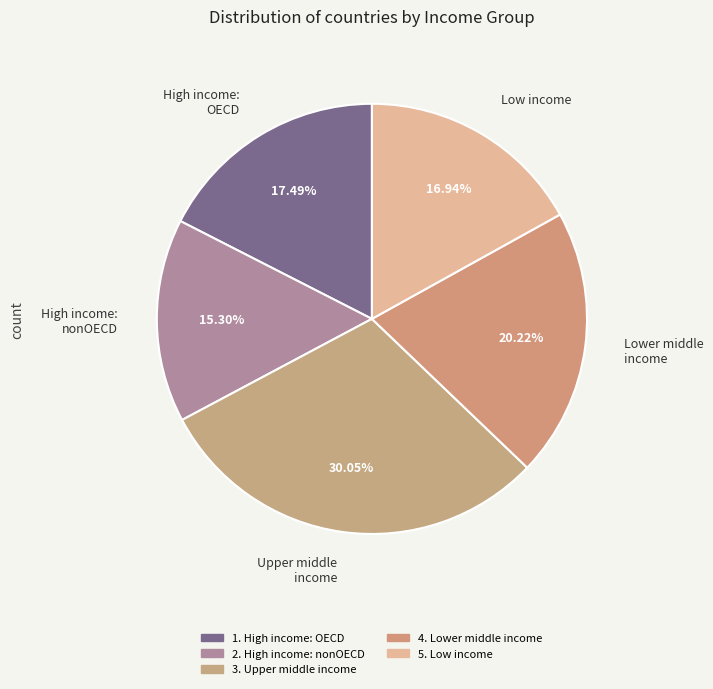

Which has a higher value, High income: OECD or High income: nonOECD?

High income: OECD